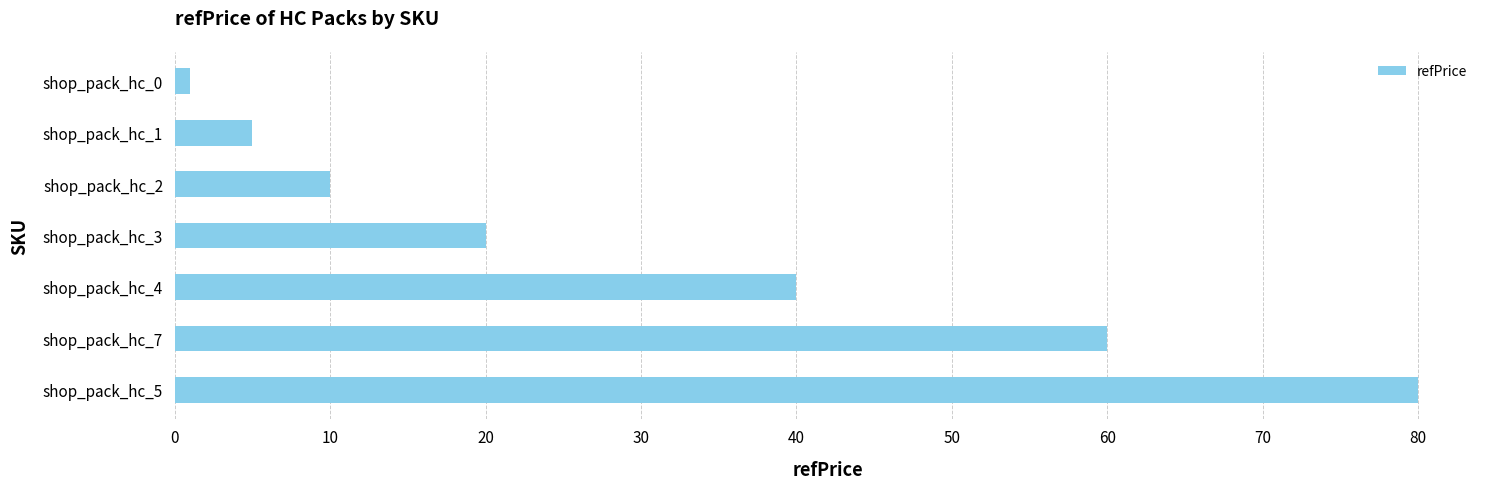

Read the value at shop_pack_hc_4.

40.0